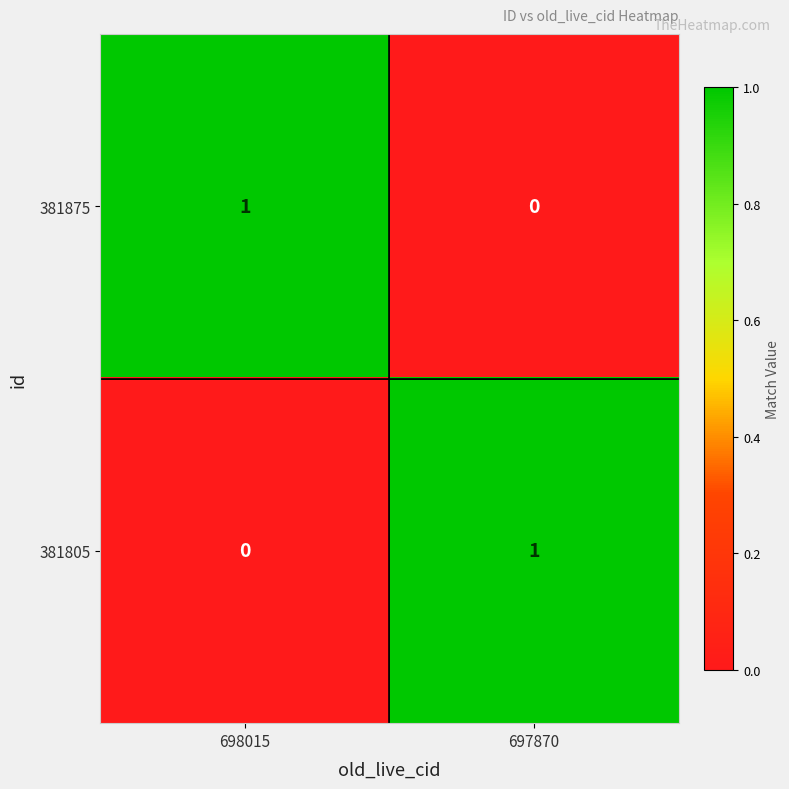

The value of 381875 at 697870 is 0. True or false?

True